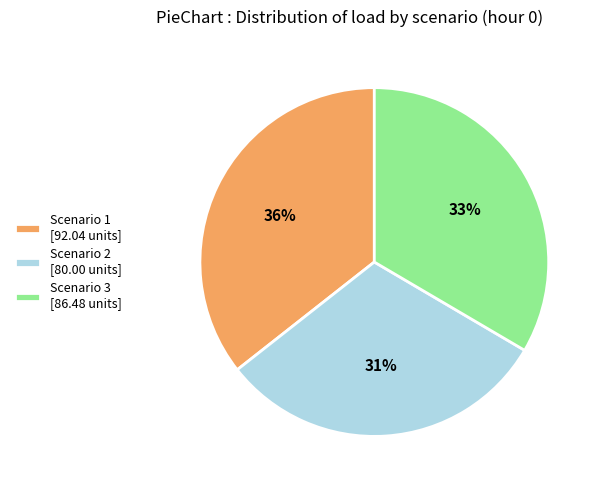

To the nearest percent, what is the average slice percentage?

33%